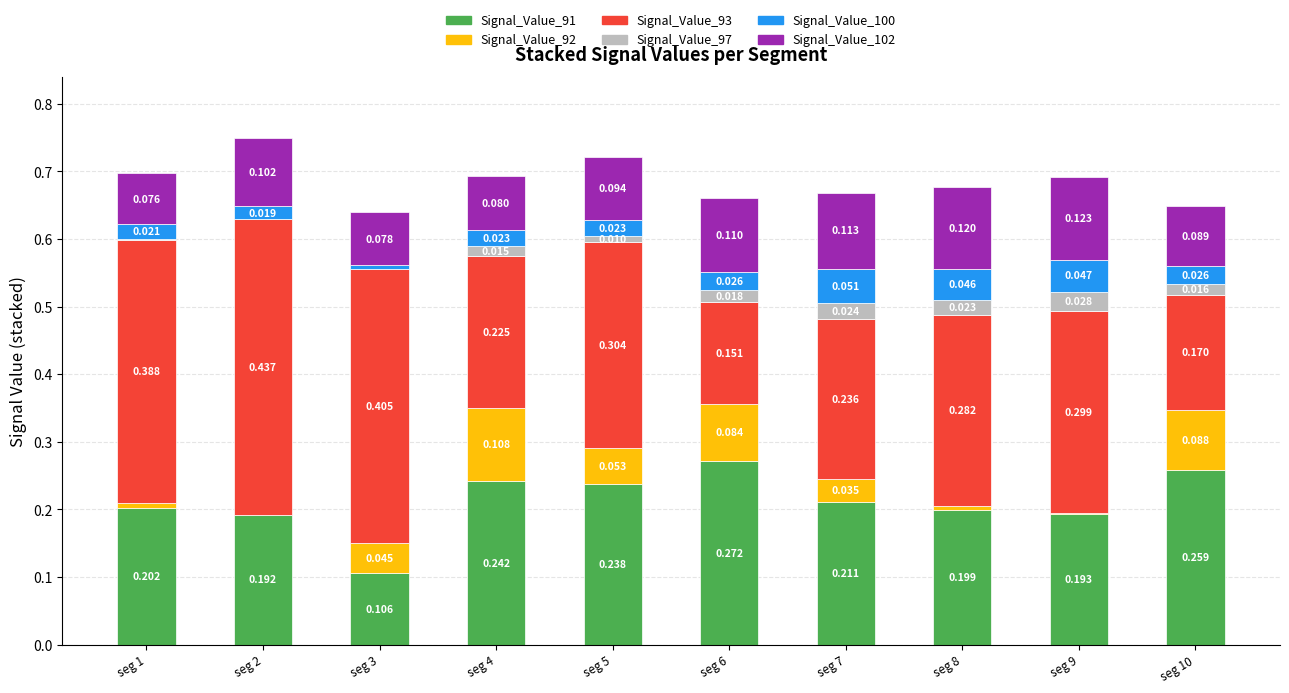

Are the bars horizontal?

No